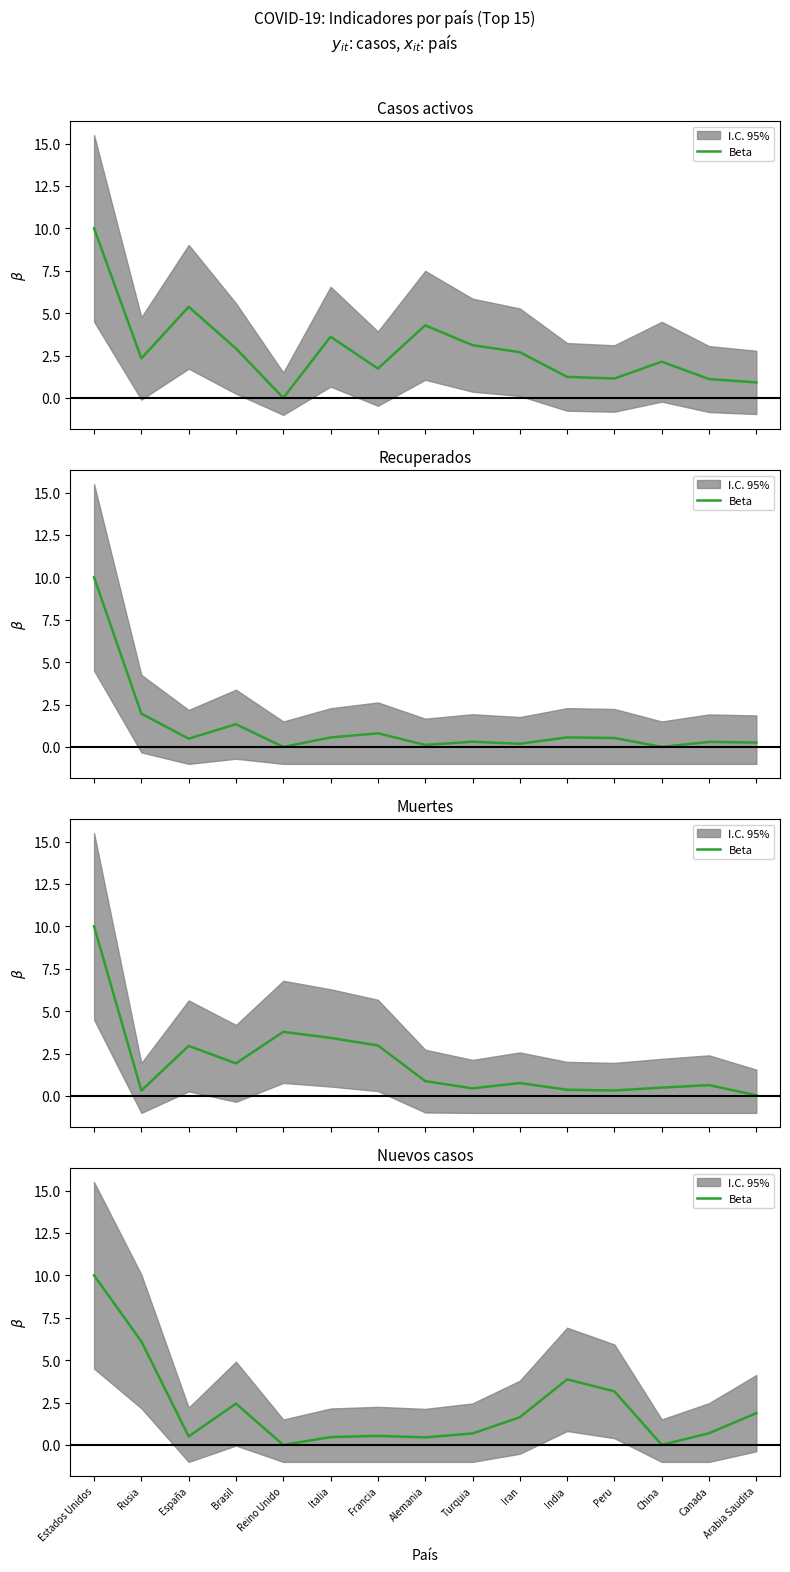

Which label corresponds to the smallest value in the chart?

Reino Unido